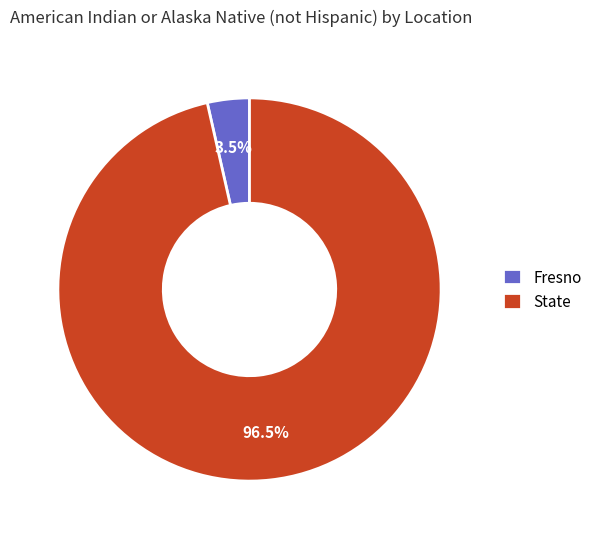

Rank the categories by value from lowest to highest.

Fresno, State